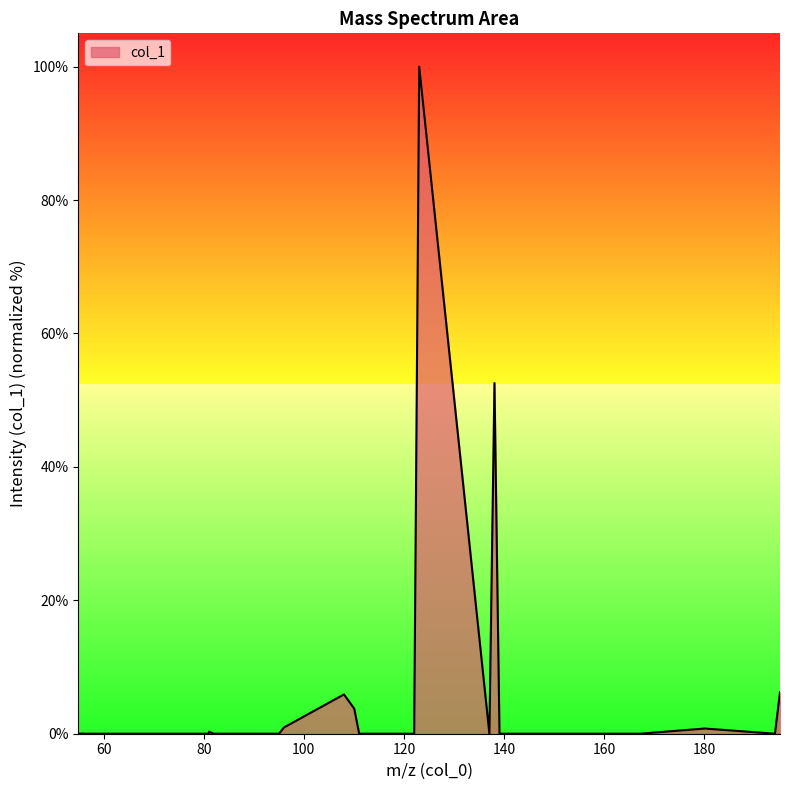

What is the difference between the maximum and minimum values?

100.0